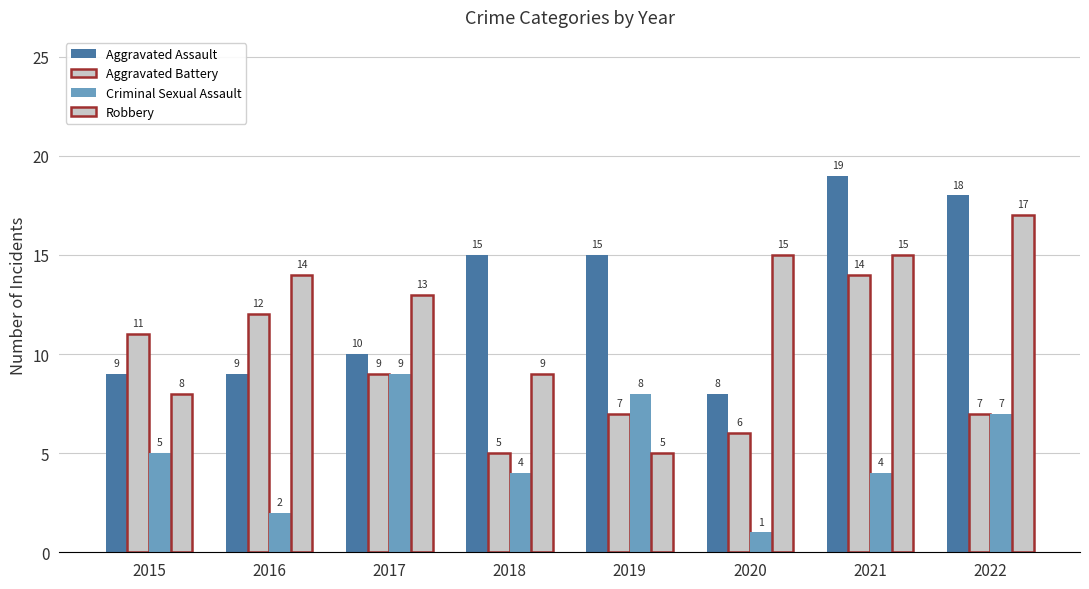

What is the smallest value displayed?

1